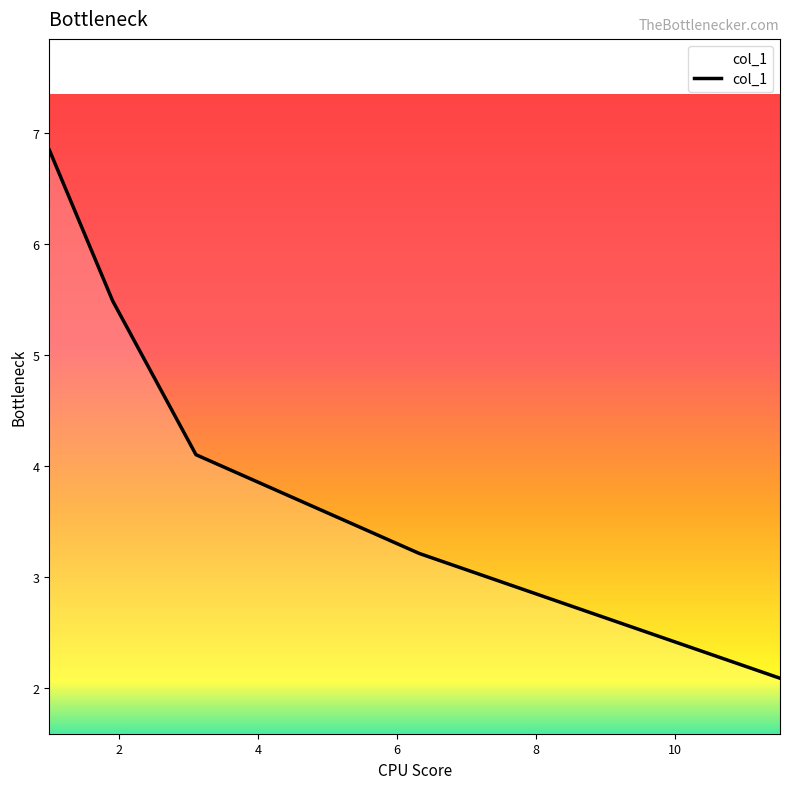

What is the average value?

4.3